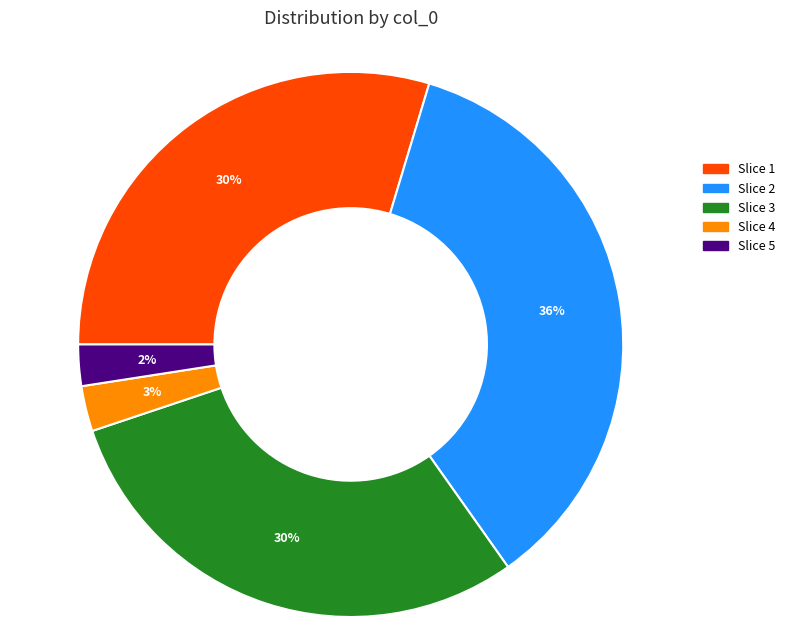

Between Slice 3 and Slice 4, which is larger?

Slice 3